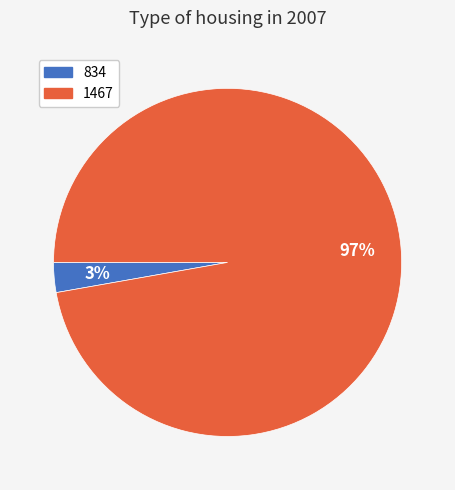

Is the sum of 834 and 1467 greater than half?

Yes